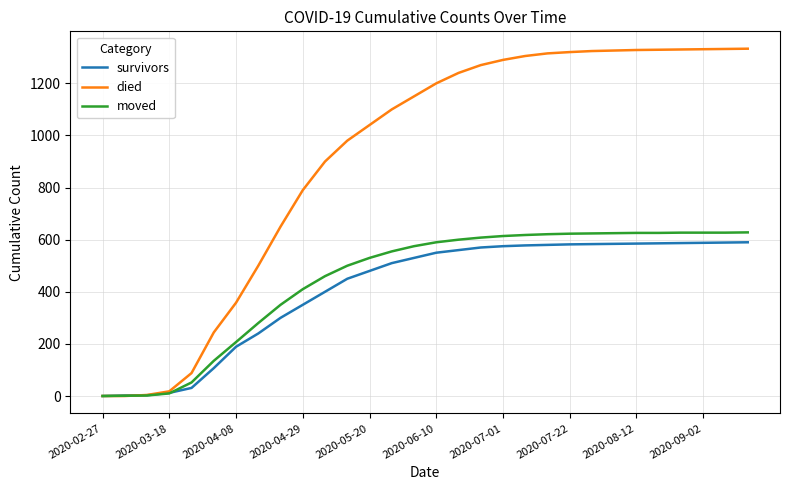

Which series has the widest spread of values?

died